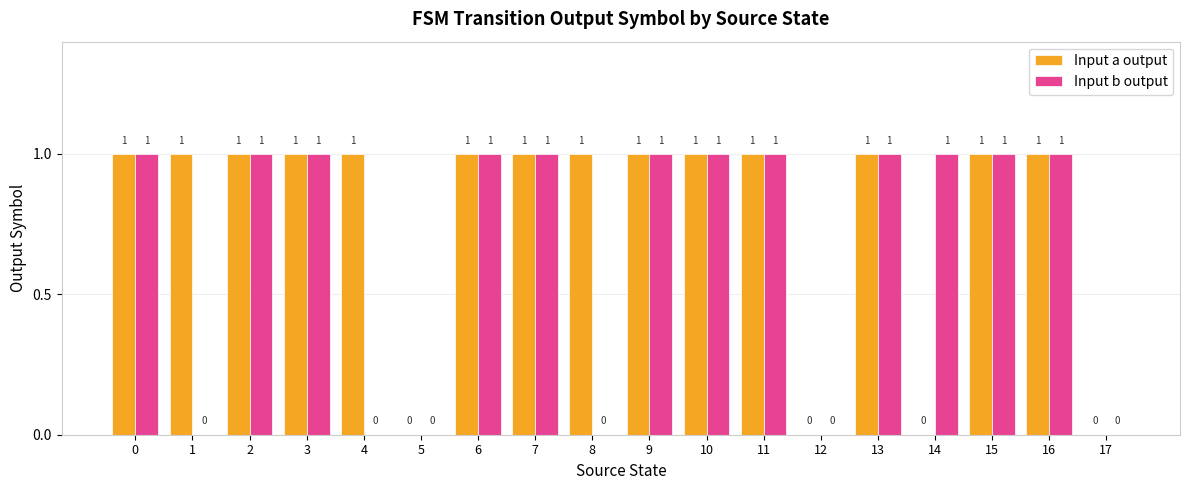

How many values in Input a output are above zero?

14